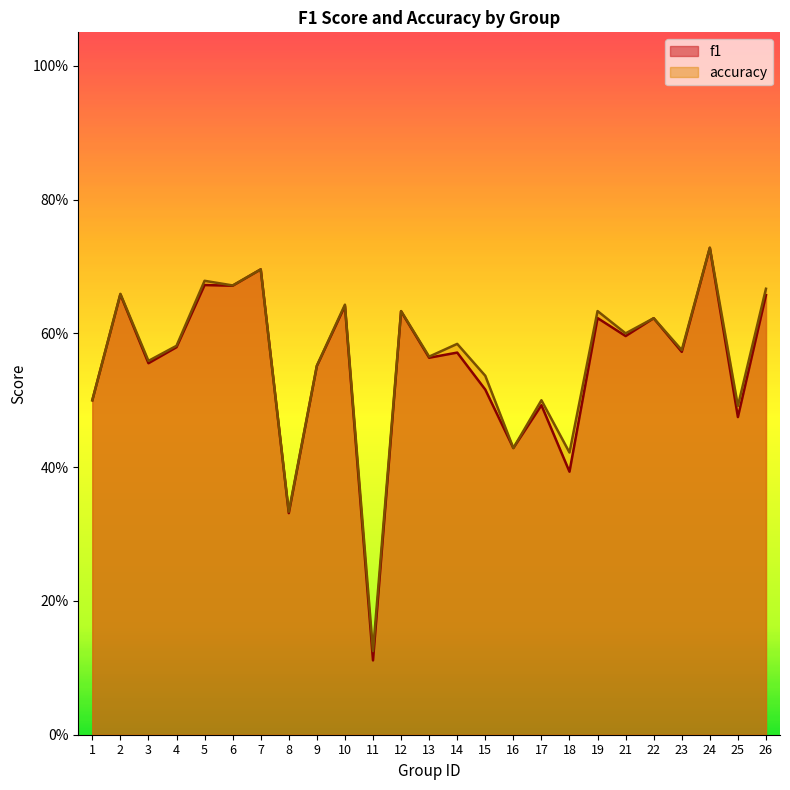

At which category is the sum across all series the highest?

24